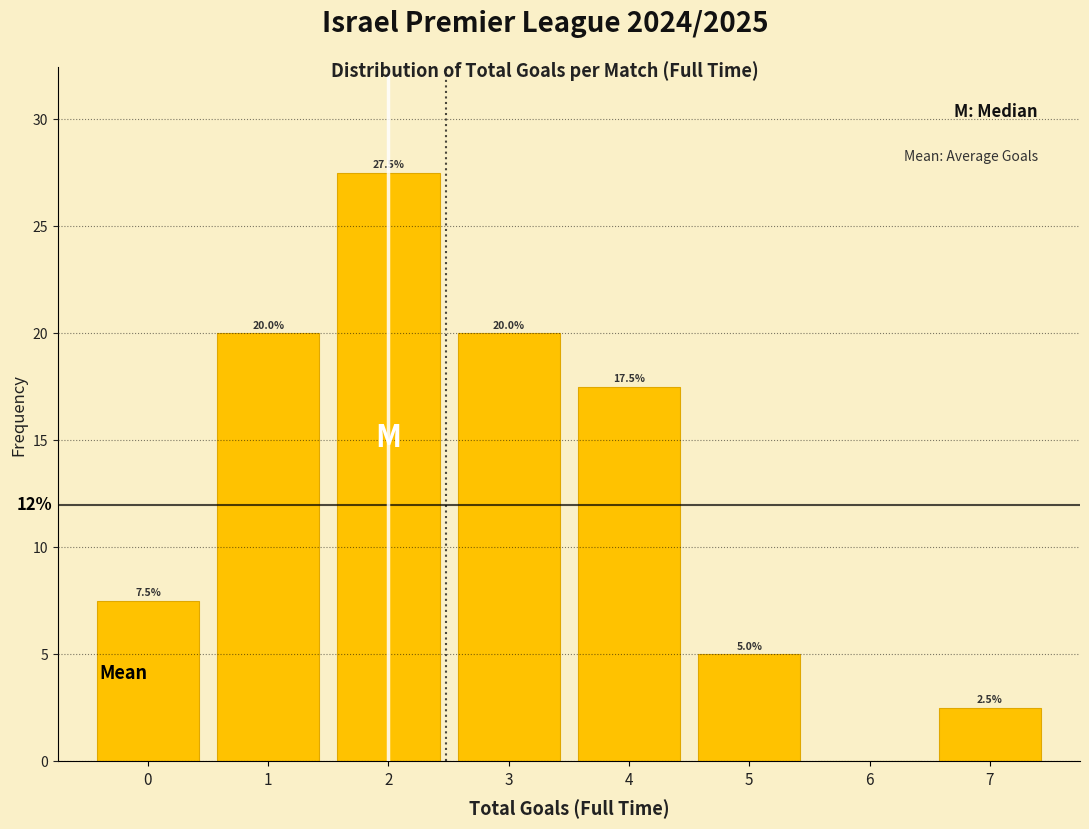

Over which range of the x-axis is the bar tallest?

1.5 to 2.5